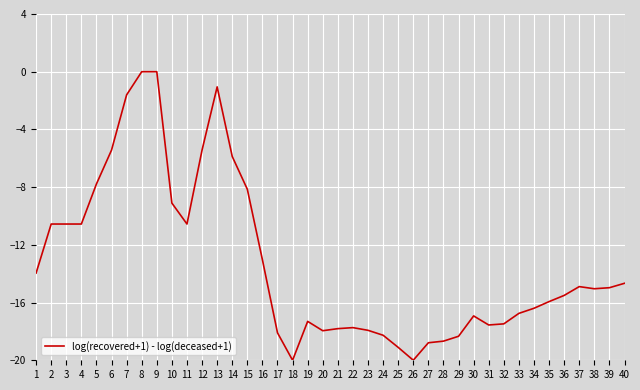

Which has a higher value, 29 or 3?

3